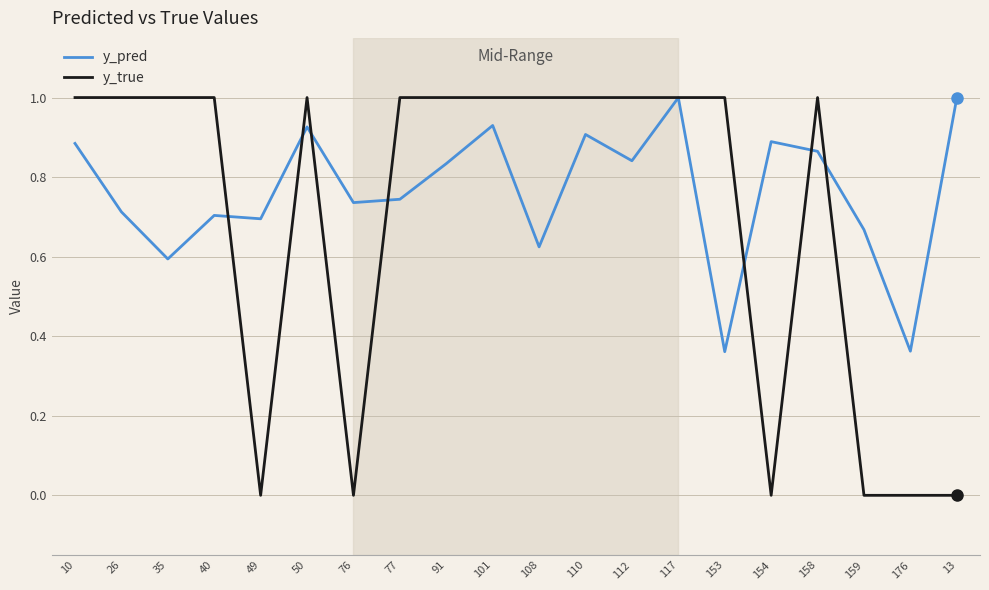

Which series changed the most between 49 and 153?

y_true